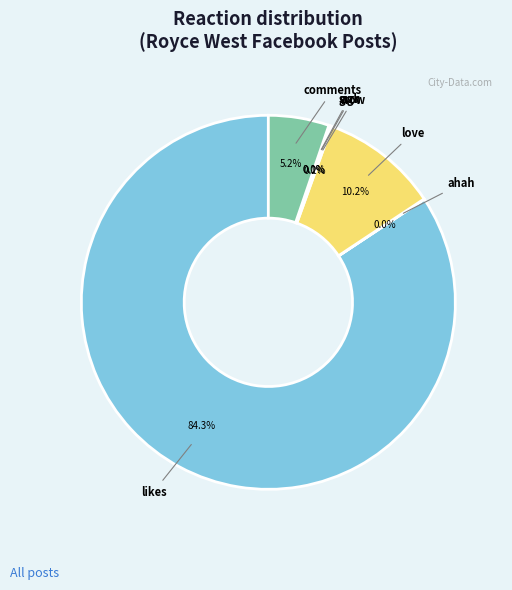

Is there a majority slice in this chart?

Yes